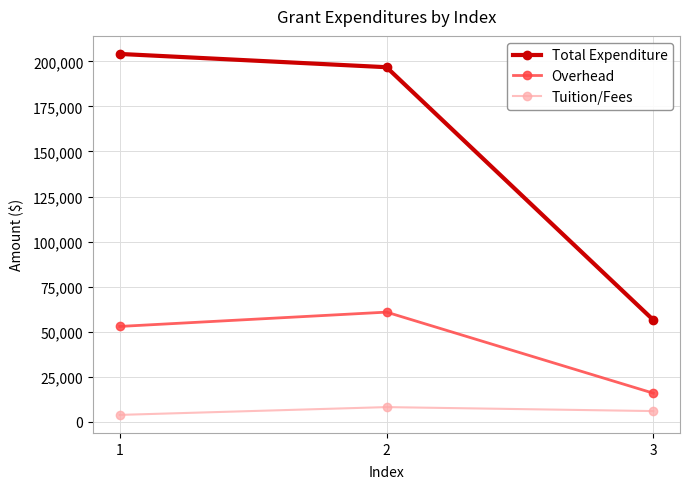

At how many categories does at least one series exceed 102768?

2